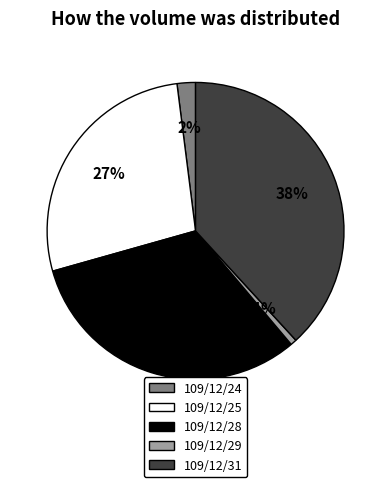

Which has a higher value, 109/12/29 or 109/12/25?

109/12/25